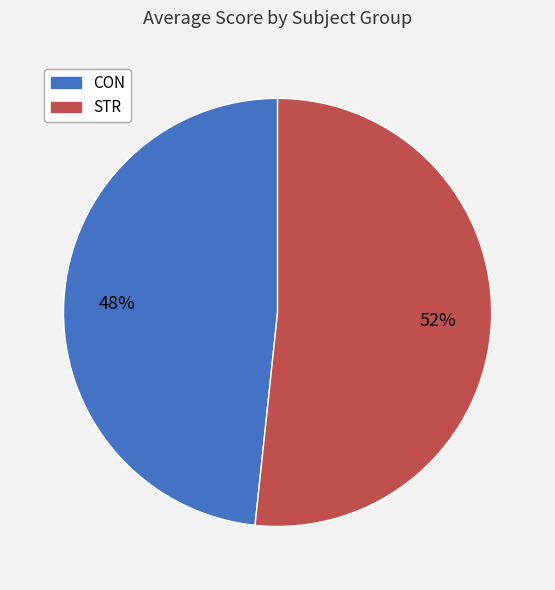

What is the majority slice?

STR